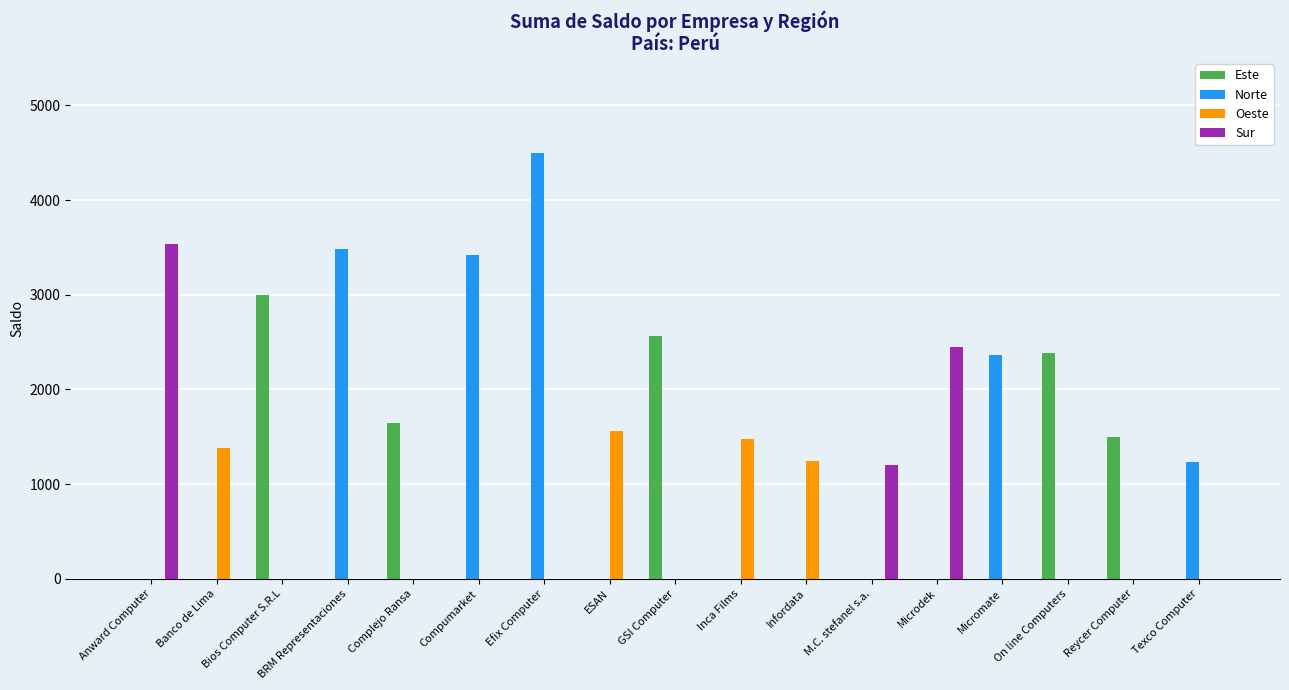

What is the maximum value for Este?

3000